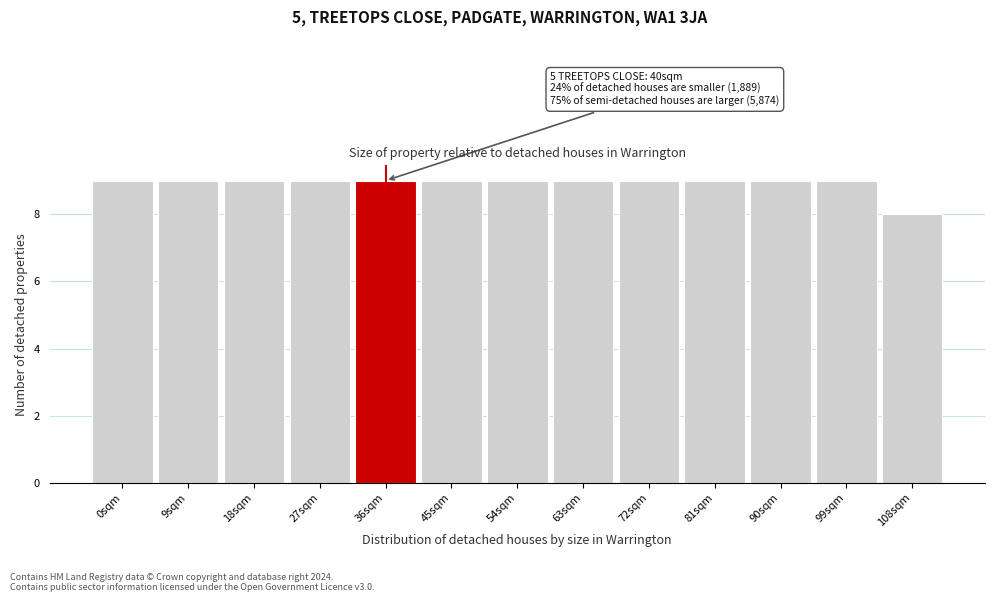

Reading right to left, extract all data points from this chart.

8	9	9	9	9	9	9	9	9	9	9	9	9